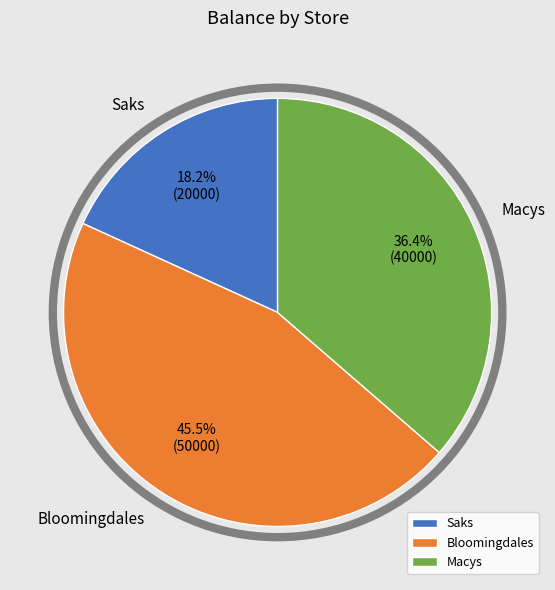

Which category has the biggest portion of the pie?

Bloomingdales